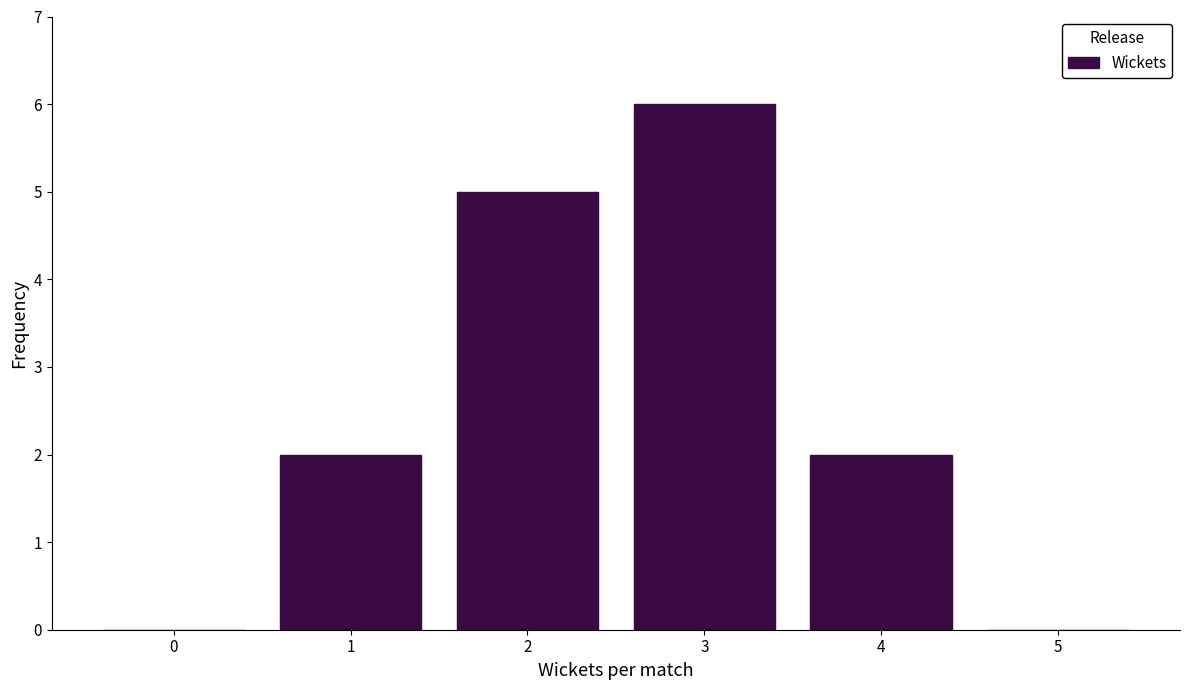

Reading left to right, list all the values displayed in this chart.

0=0	1=2	2=5	3=6	4=2	5=0